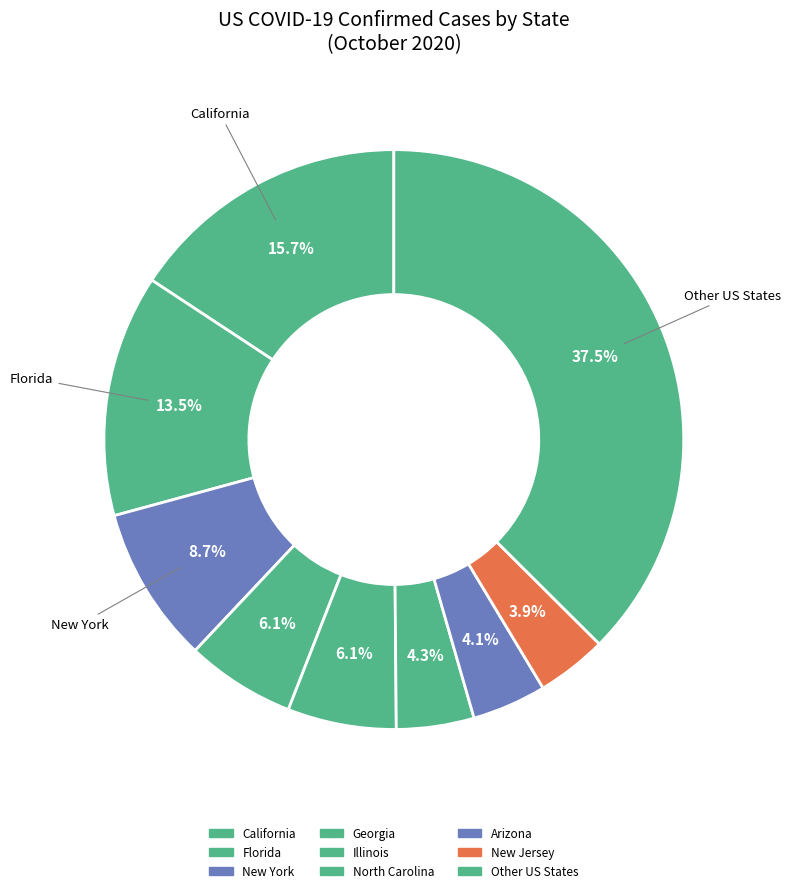

How many slices are in this pie chart?

9